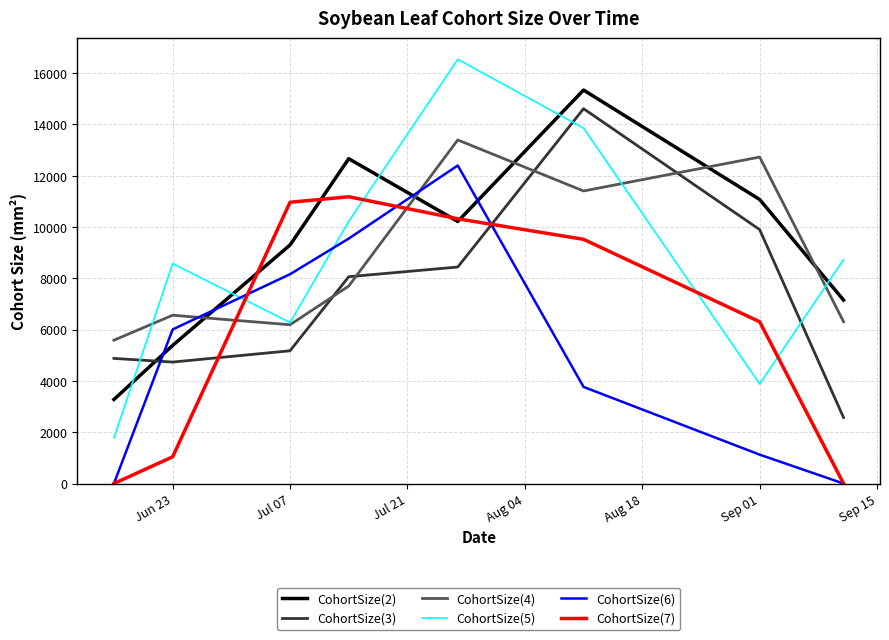

What is the maximum value for CohortSize(6)?

12401.3